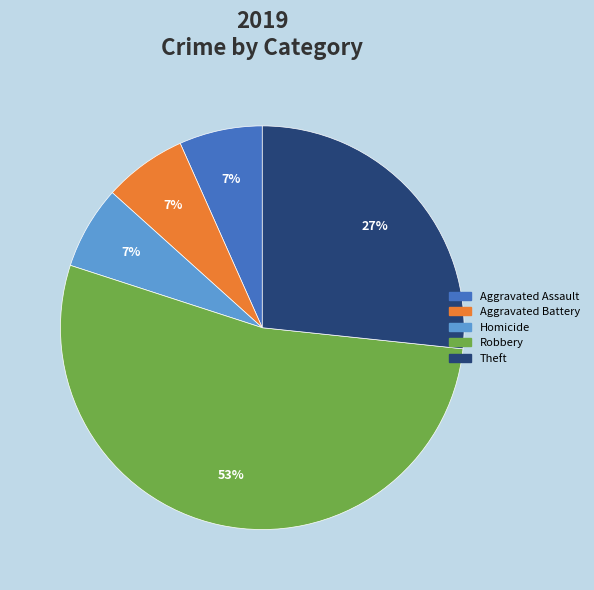

Does any single category account for the majority?

Yes